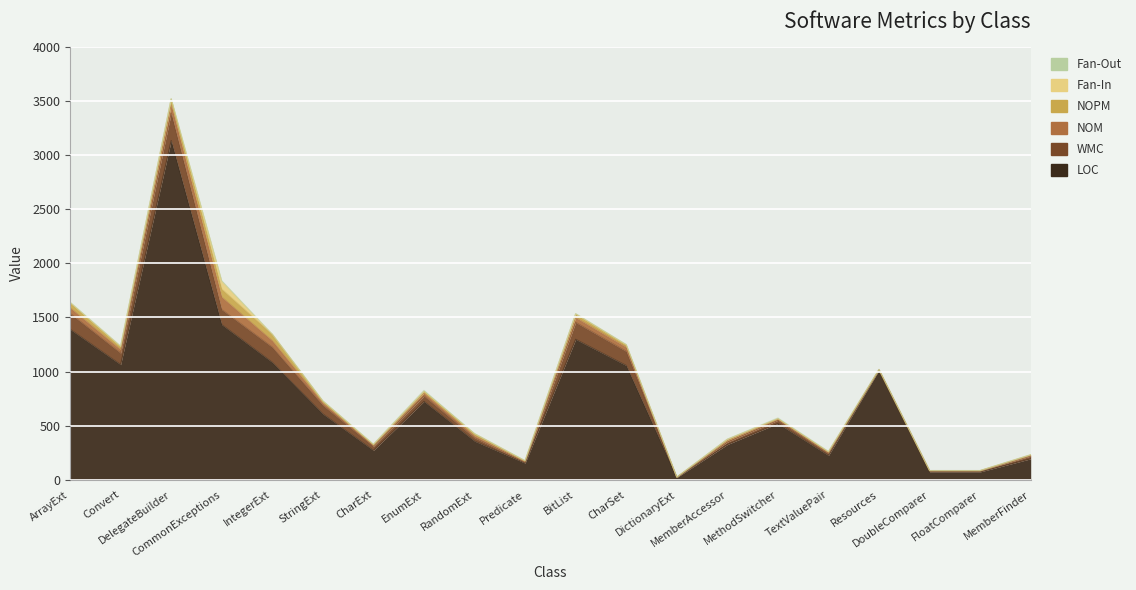

Where is the first local minimum for LOC?

Convert